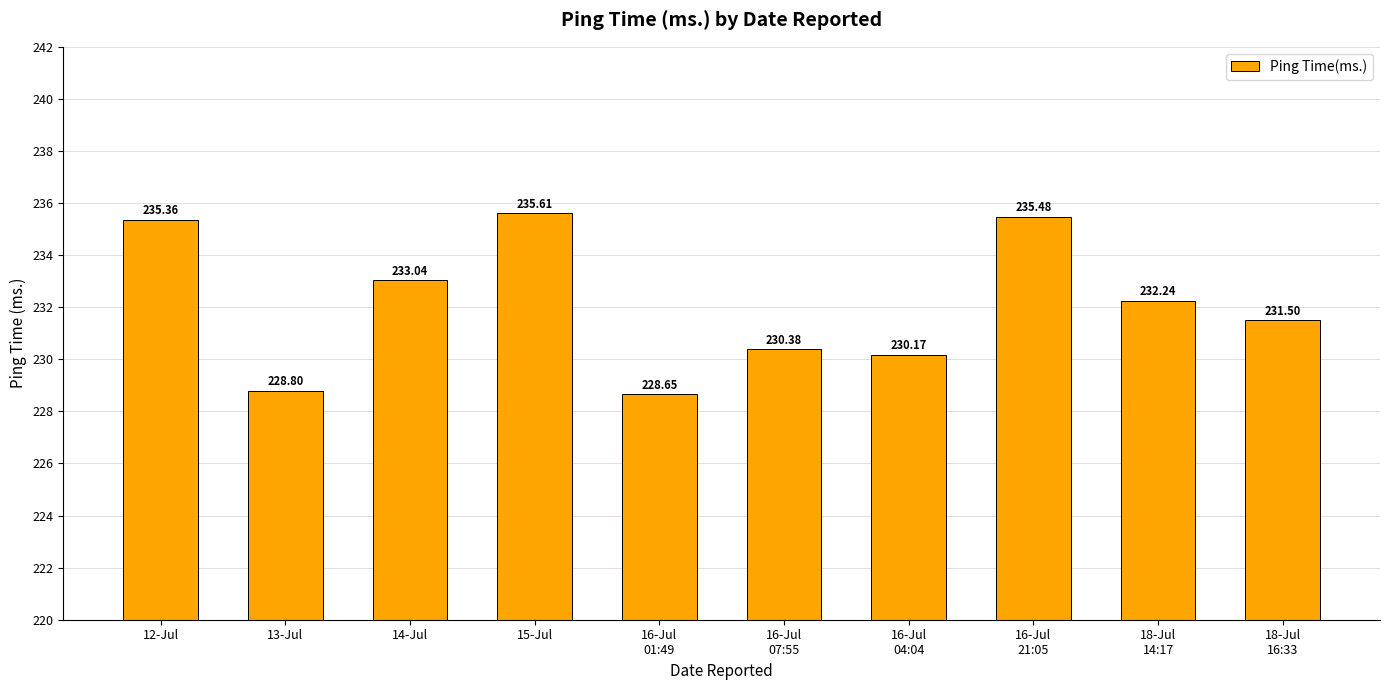

Reading left to right, extract all data points from this chart.

12-Jul=235.4	13-Jul=228.8	14-Jul=233.0	15-Jul=235.6	16-Jul
01:49=228.7	16-Jul
07:55=230.4	16-Jul
04:04=230.2	16-Jul
21:05=235.5	18-Jul
14:17=232.2	18-Jul
16:33=231.5